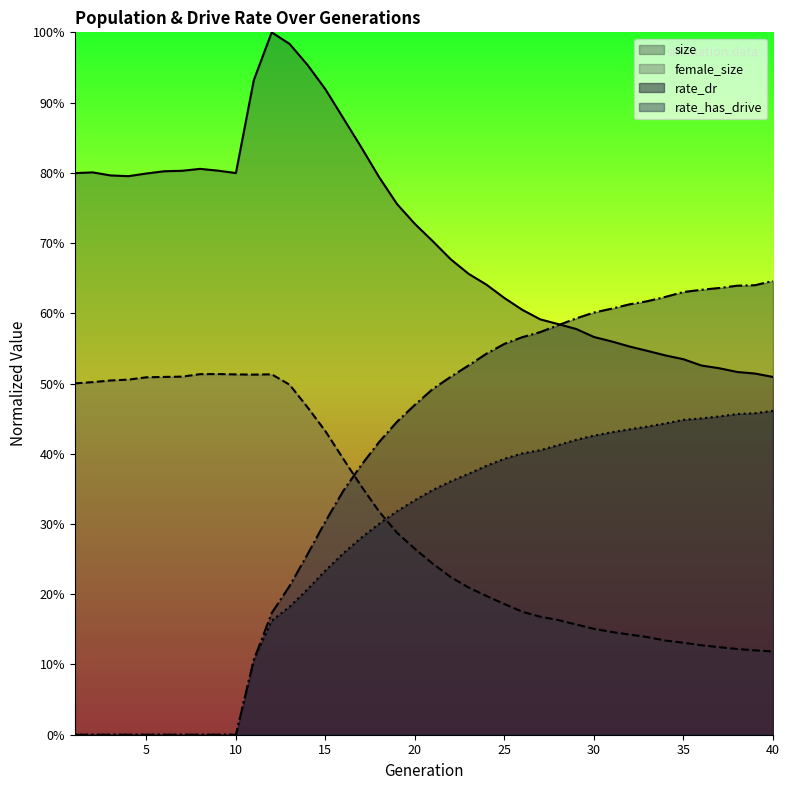

Where is the first local minimum for size?

4